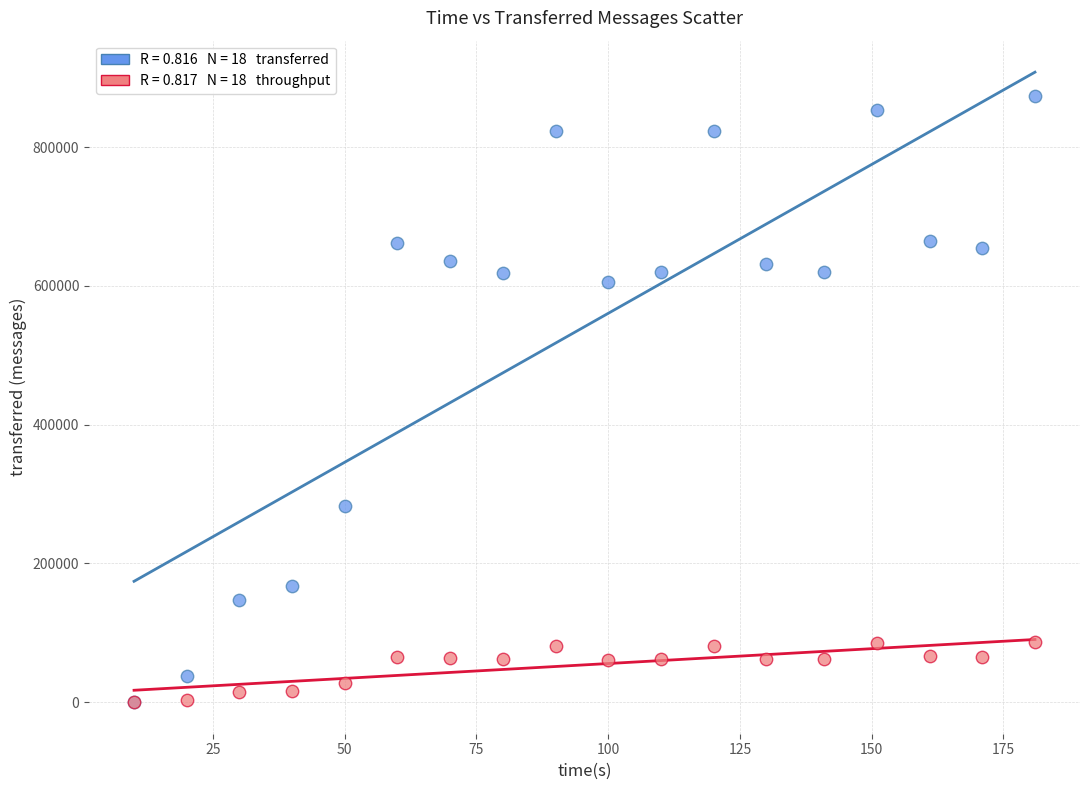

Across all series, what Y value is closest to 436880?

282180